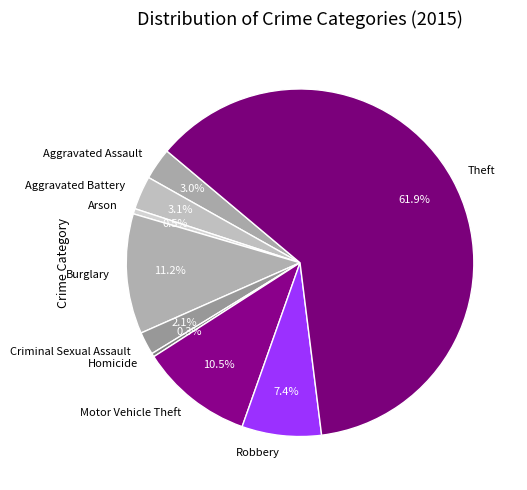

Which has a higher value, Aggravated Assault or Motor Vehicle Theft?

Motor Vehicle Theft